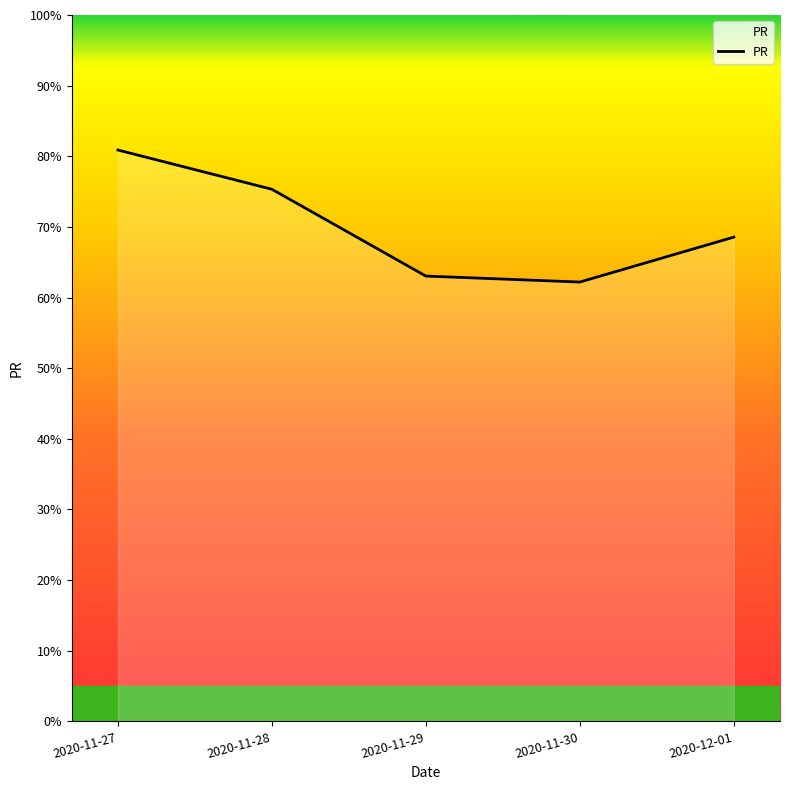

Which has a higher value, 2020-12-01 or 2020-11-29?

2020-12-01